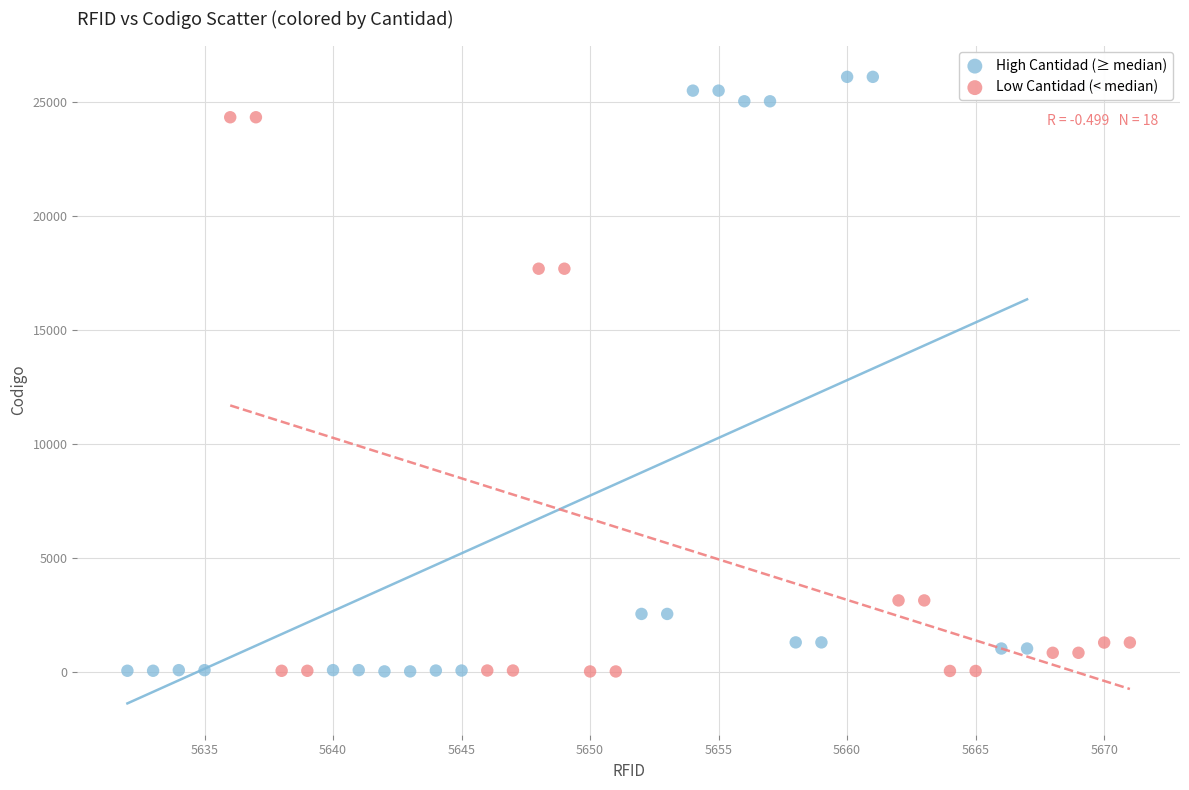

Which series has the widest spread of Y values?

High Cantidad (≥ median)